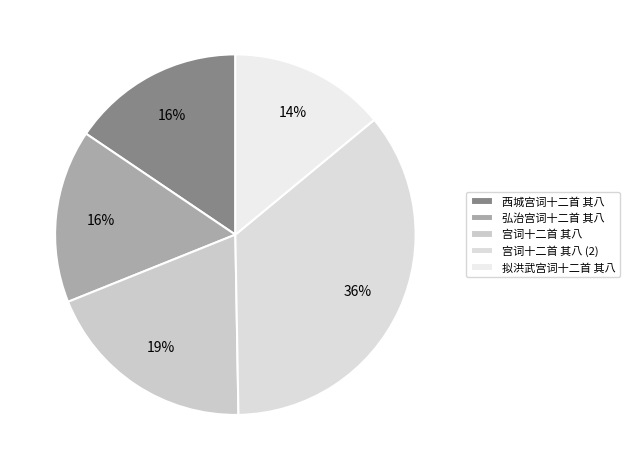

What is the largest slice in the pie chart?

宫词十二首 其八 (2)